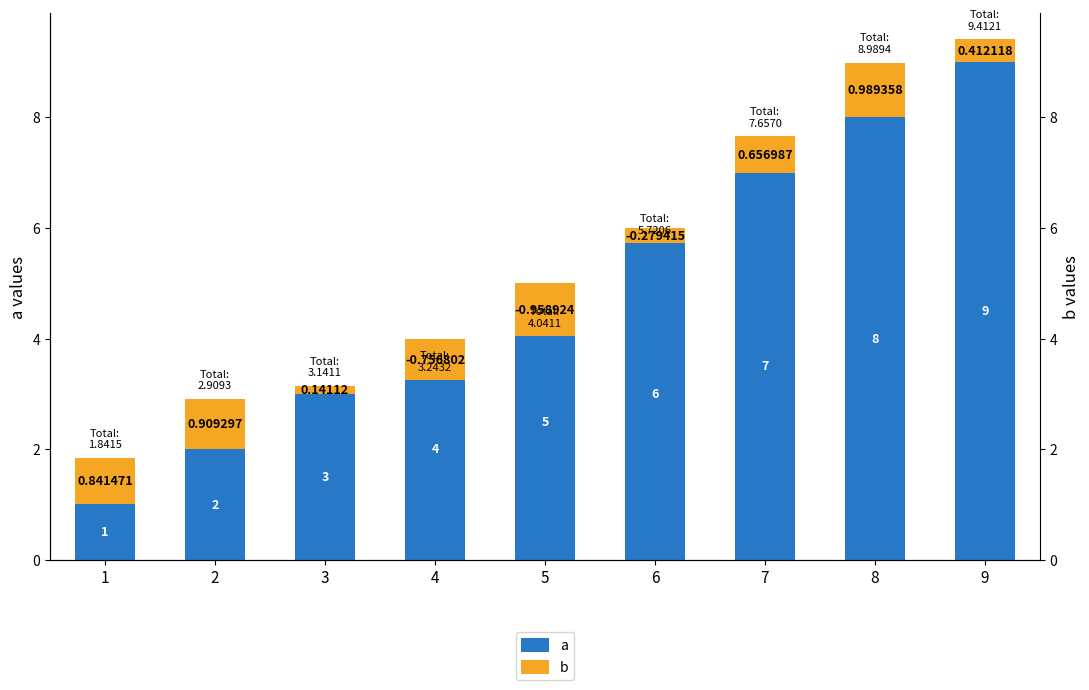

Which series has the largest range (max minus min)?

a